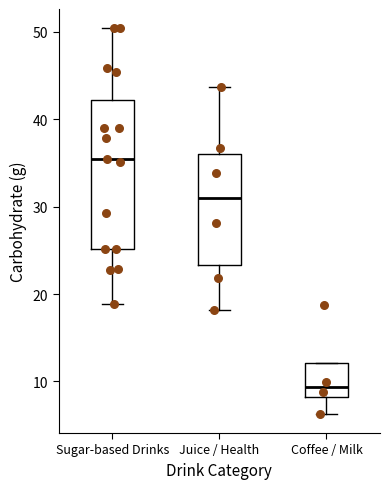

Which box has the lowest median line?

Coffee / Milk